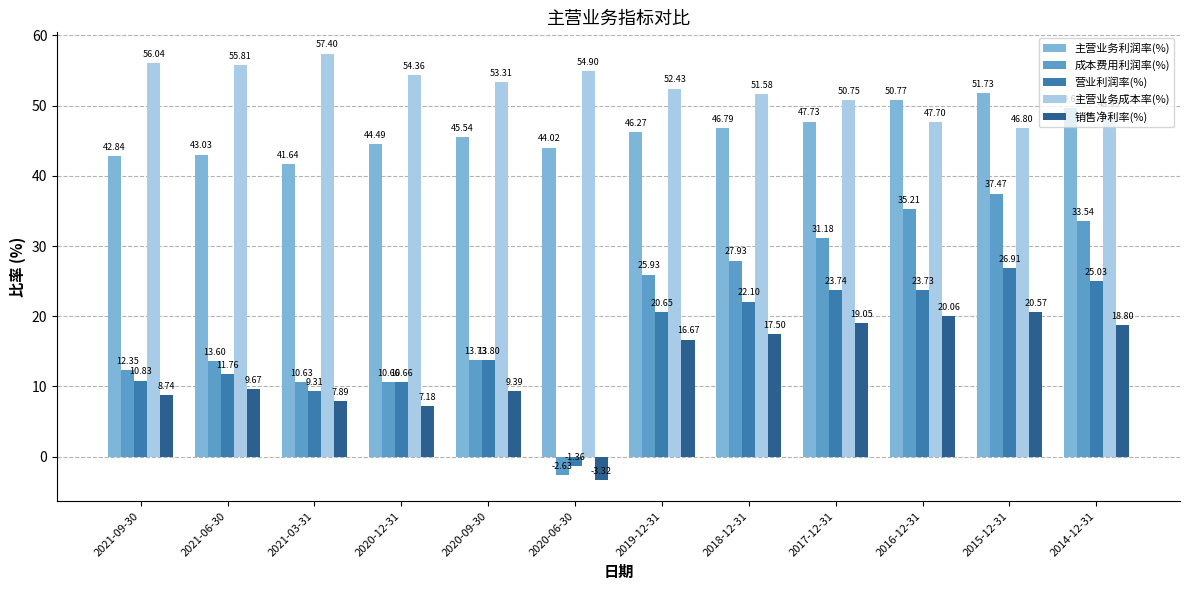

What is the spread (max minus min) of values at 2020-12-31?

47.2